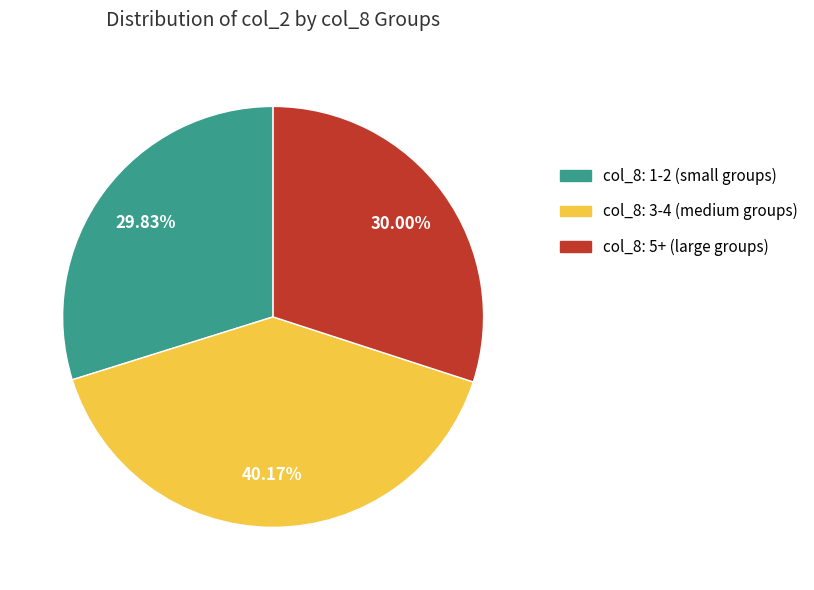

Does any single category account for the majority?

No